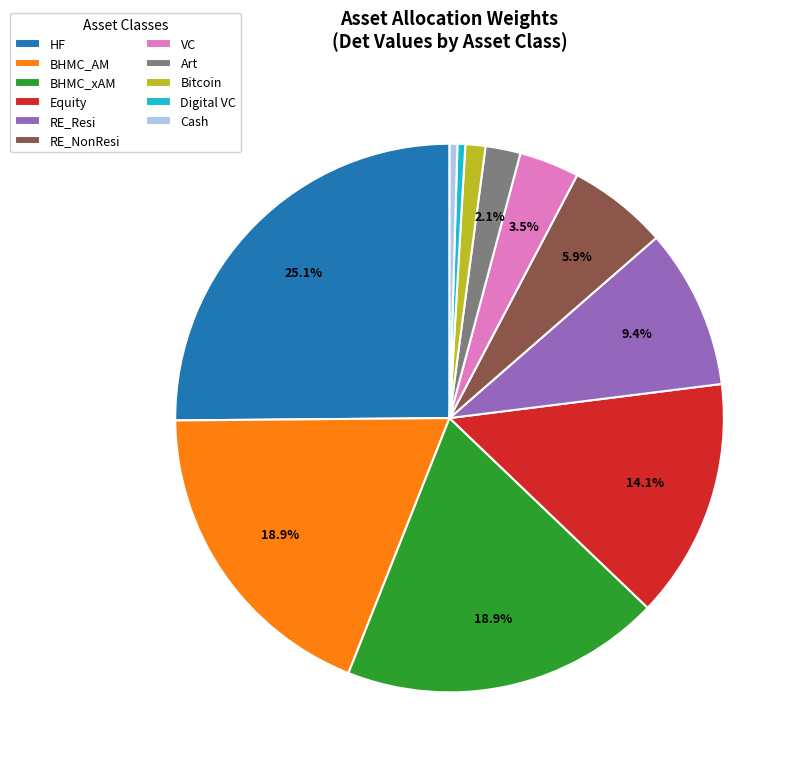

Is there any slice that represents more than half of the pie?

No